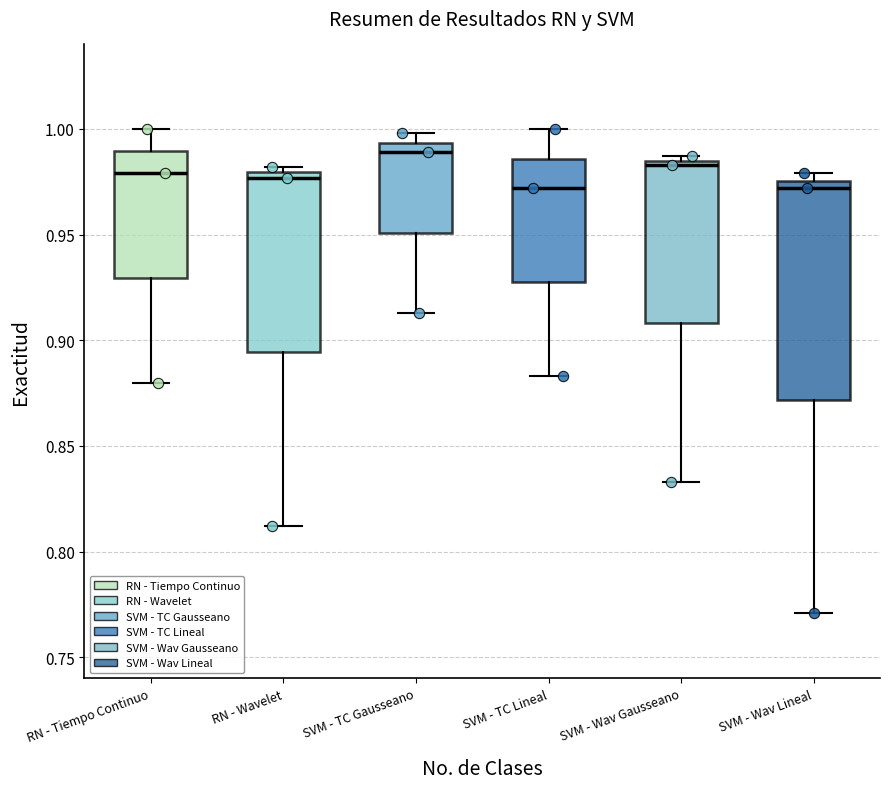

Reading left to right, transcribe this box plot: for each box, give where its median line is, the range the box spans, and where its two whiskers end, as read against the y-axis. The values are not printed on the chart, so give them approximately, as read against the axis.

RN - Tiempo Continuo: median 0.980, box 0.930 to 0.990, whiskers 0.880 to 1.000
RN - Wavelet: median 0.975, box 0.895 to 0.980, whiskers 0.810 to 0.980 (just above the box's upper edge)
SVM - TC Gausseano: median 0.990, box 0.950 to 0.995, whiskers 0.915 to 1.000
SVM - TC Lineal: median 0.970, box 0.930 to 0.985, whiskers 0.885 to 1.000
SVM - Wav Gausseano: median 0.985 (just below the box's upper edge), box 0.910 to 0.985, whiskers 0.835 to 0.985 (just above the box's upper edge)
SVM - Wav Lineal: median 0.970, box 0.870 to 0.975, whiskers 0.770 to 0.980